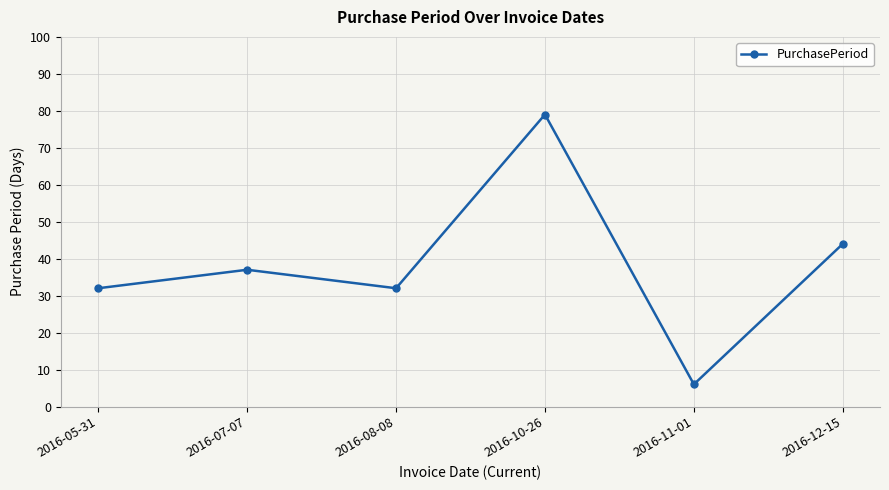

The value at 2016-08-08 is 32. True or false?

True